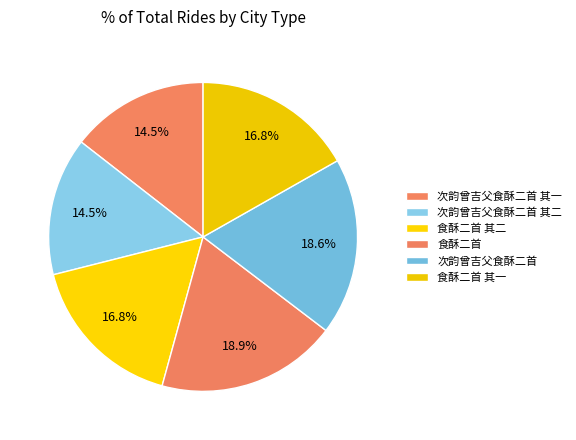

Is it true that 食酥二首 其一 is 25% of the pie?

False